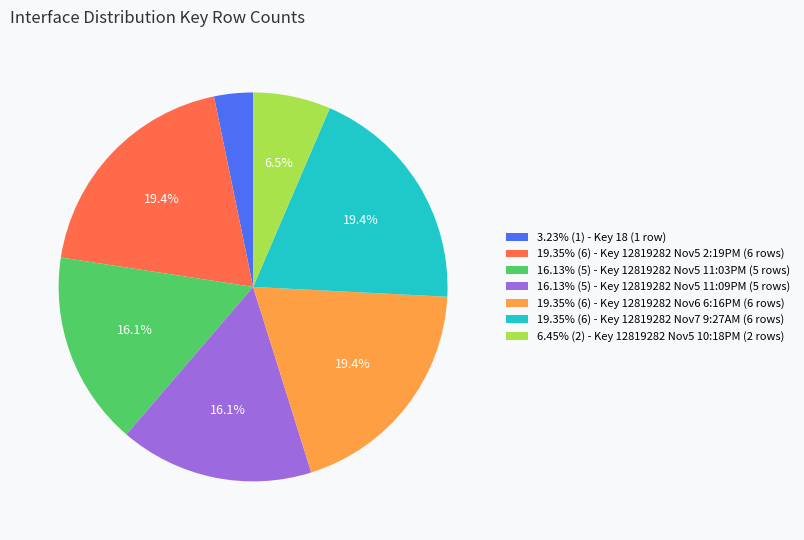

Is the sum of 19.35% (6) - Key 12819282 Nov7 9:27AM (6 rows) and 19.35% (6) - Key 12819282 Nov6 6:16PM (6 rows) greater than half?

No